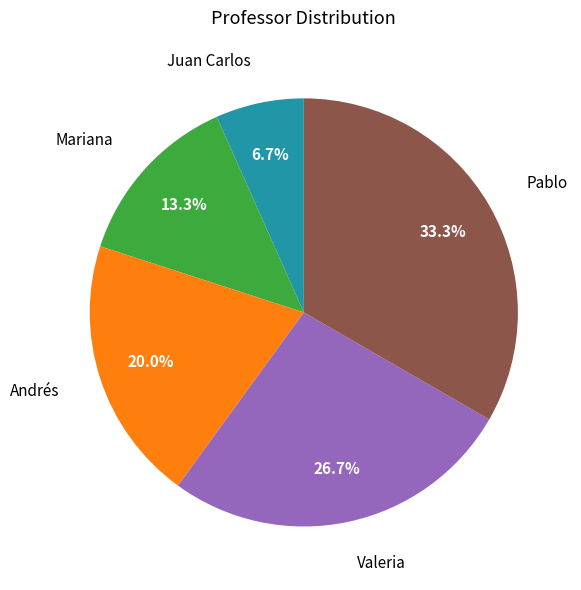

Does any single category account for the majority?

No